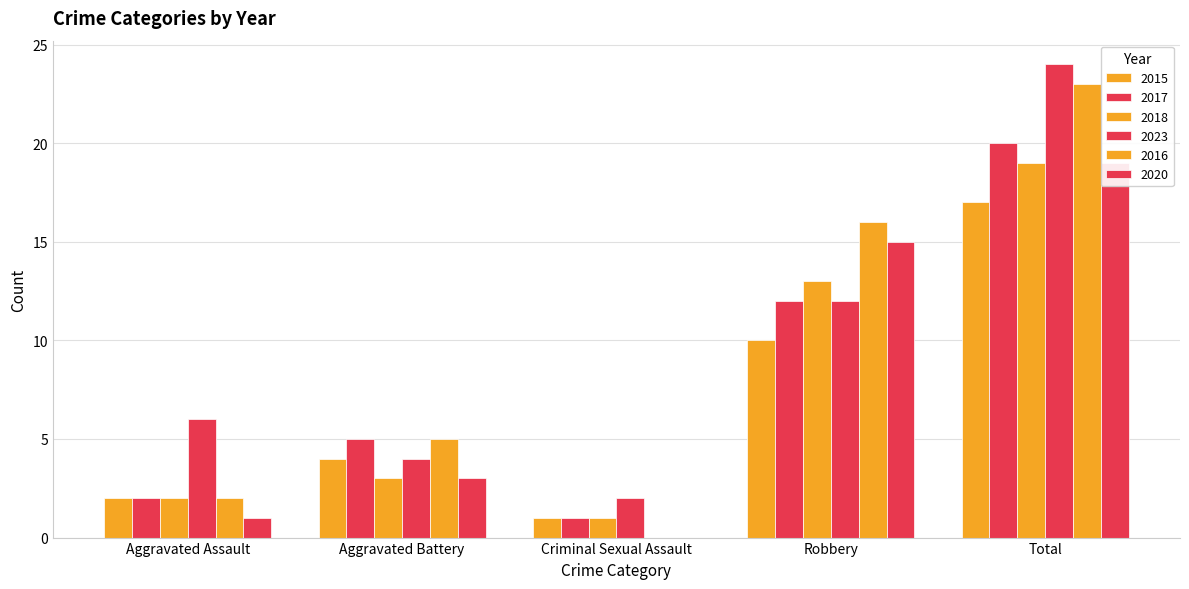

What is the label of the 1st bar from the left?

Aggravated Assault